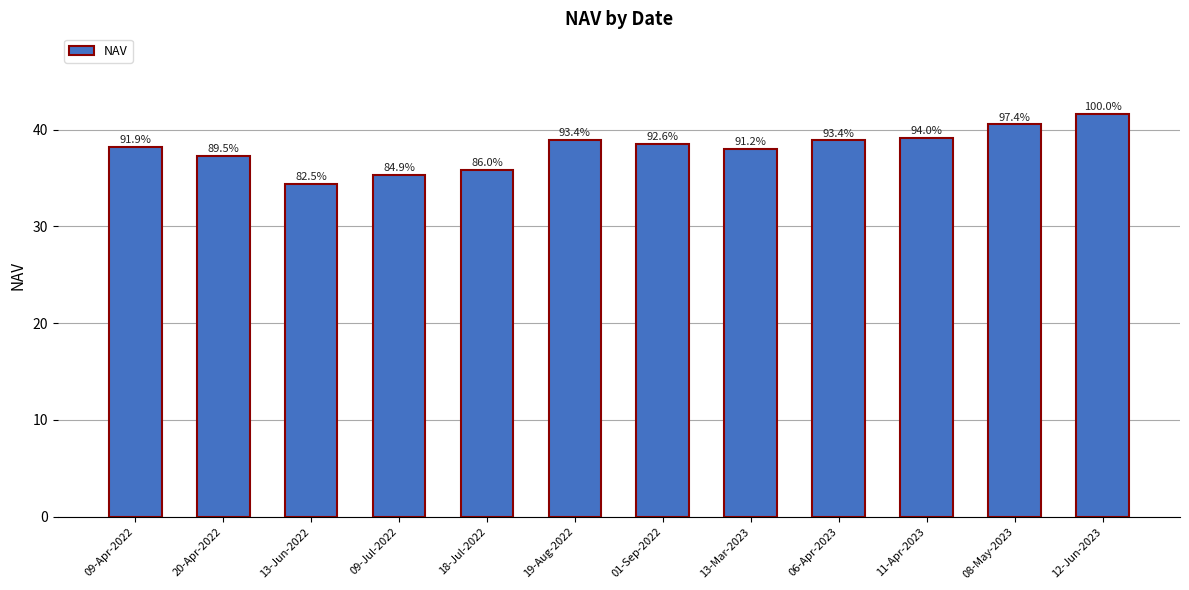

What is the label of the 8th bar from the right?

18-Jul-2022